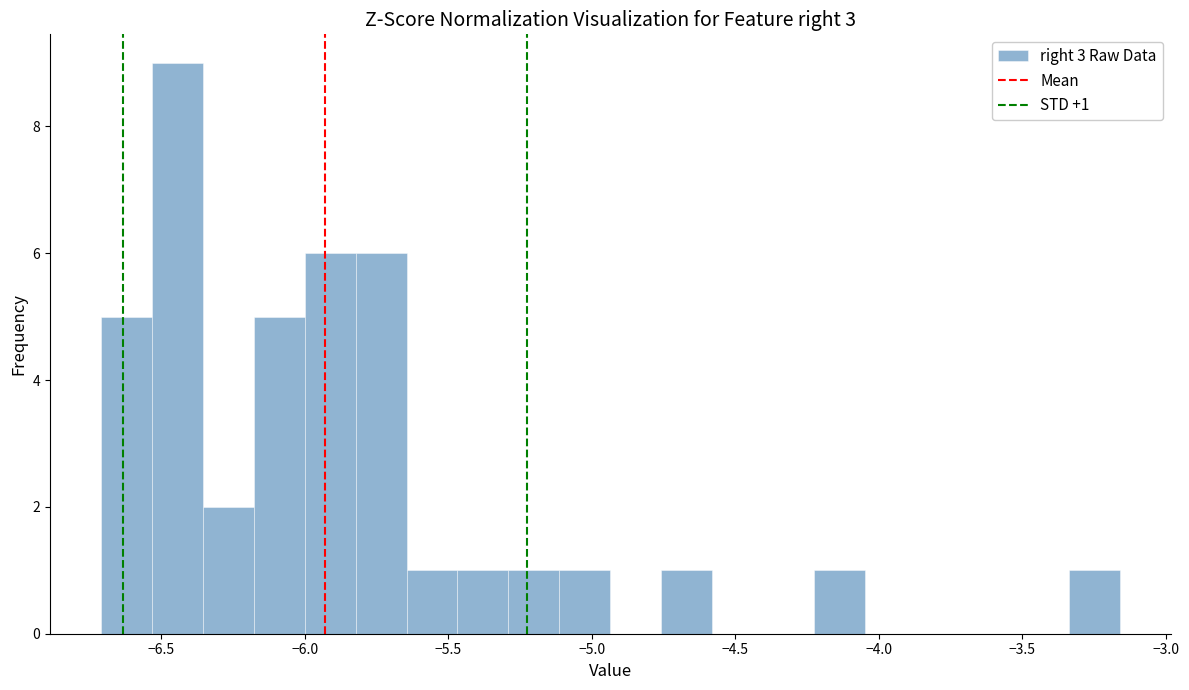

Around what value on the x-axis is the tallest bar? Give the approximate position of its centre, as read against the axis.

-6.45